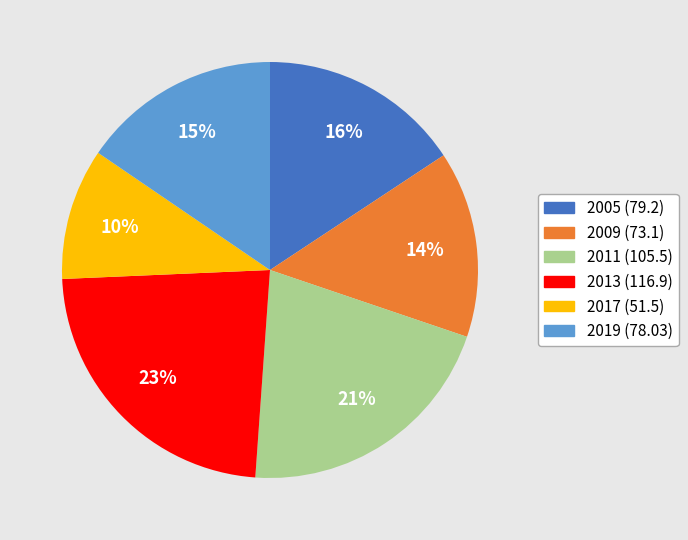

True or false: 2017 accounts for 10% of the total.

True